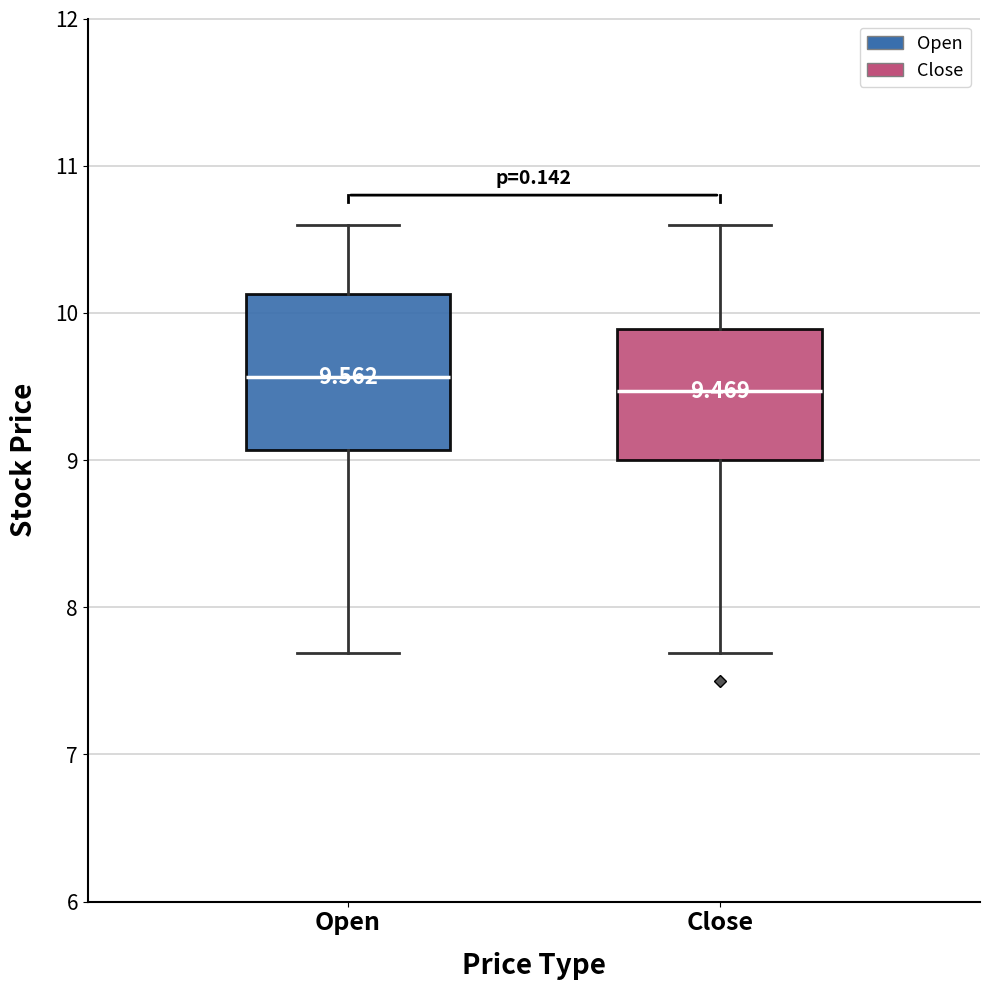

Which box is the tallest, from its lower edge to its upper edge?

Open